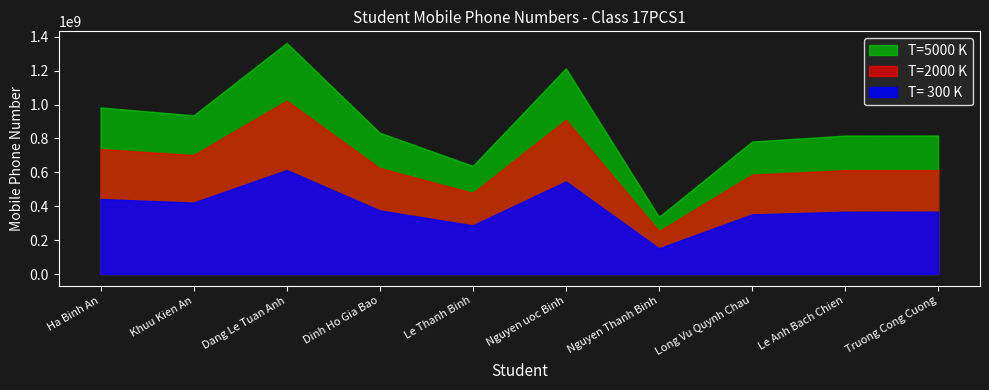

How many values exceed 833637272?

4